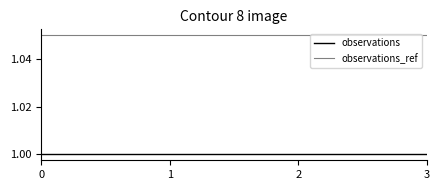

At 2, list the series in order from smallest to largest.

observations, observations_ref